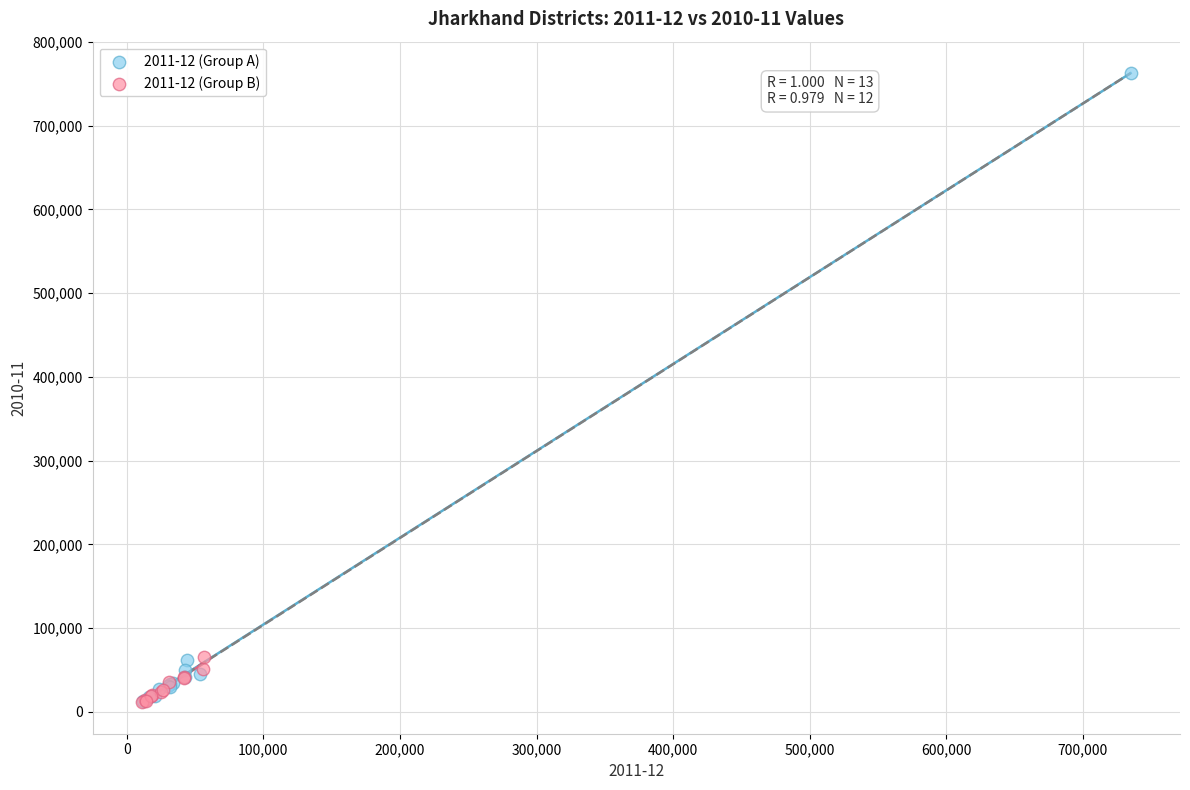

Which series has the largest Y range (max minus min)?

2011-12 (Group A)